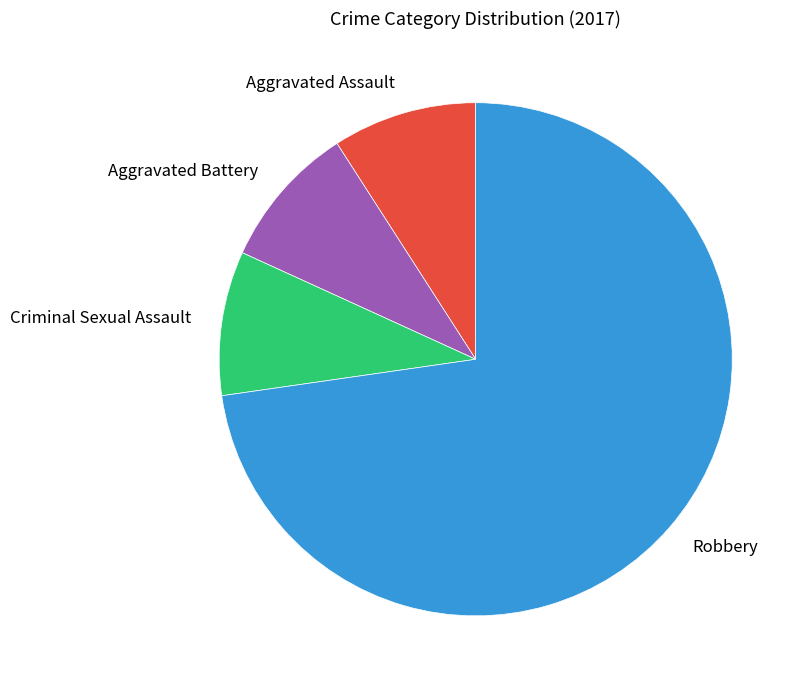

How many slices are in this pie chart?

4